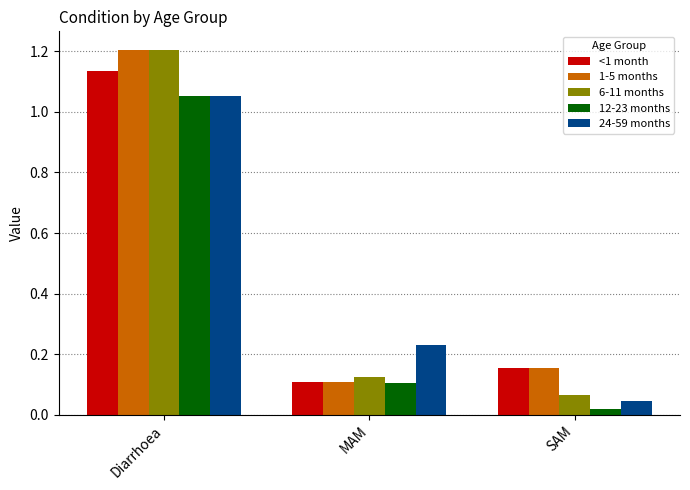

The value of 6-11 months at MAM is 0.1. True or false?

True